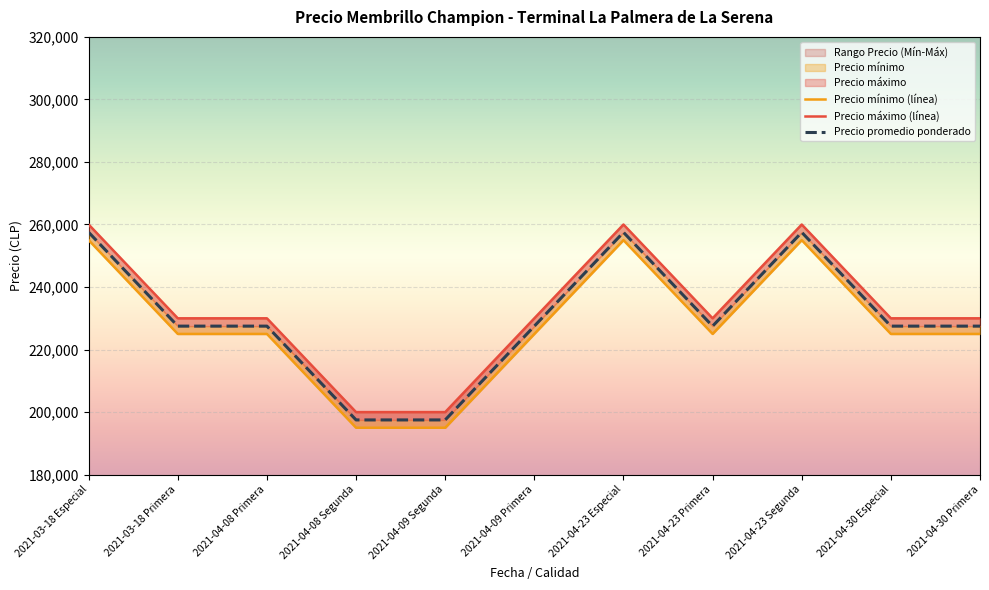

At which category is the sum across all series the highest?

2021-03-18 Especial